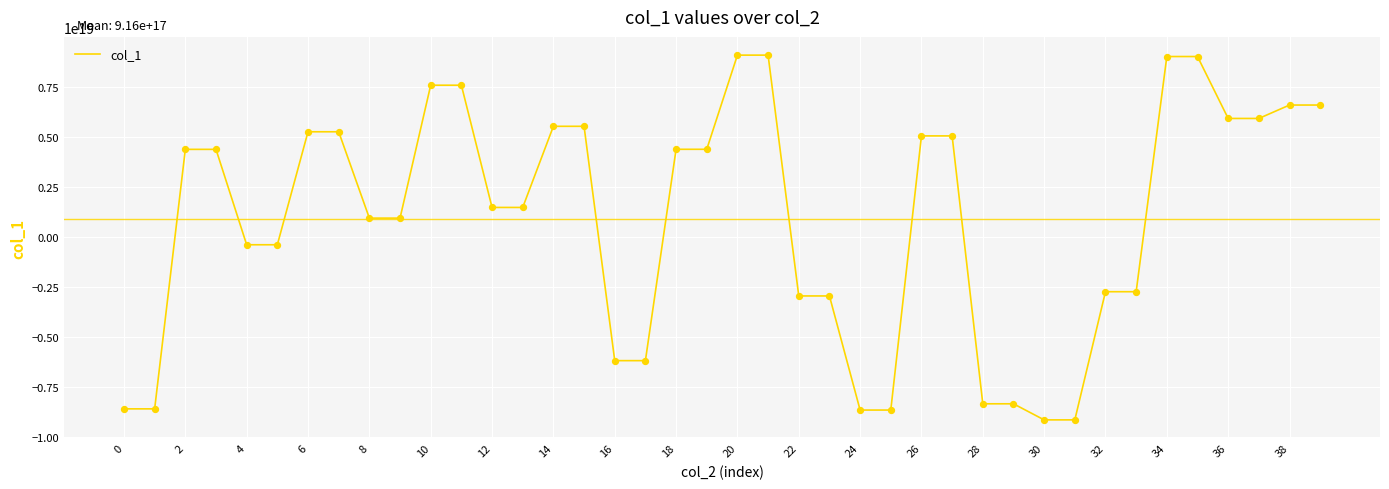

Is this an area chart (filled region under the line)?

No